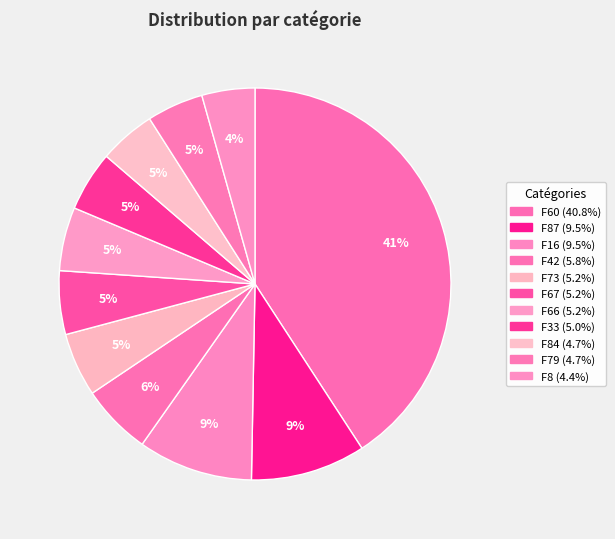

How many slices are in this pie chart?

11